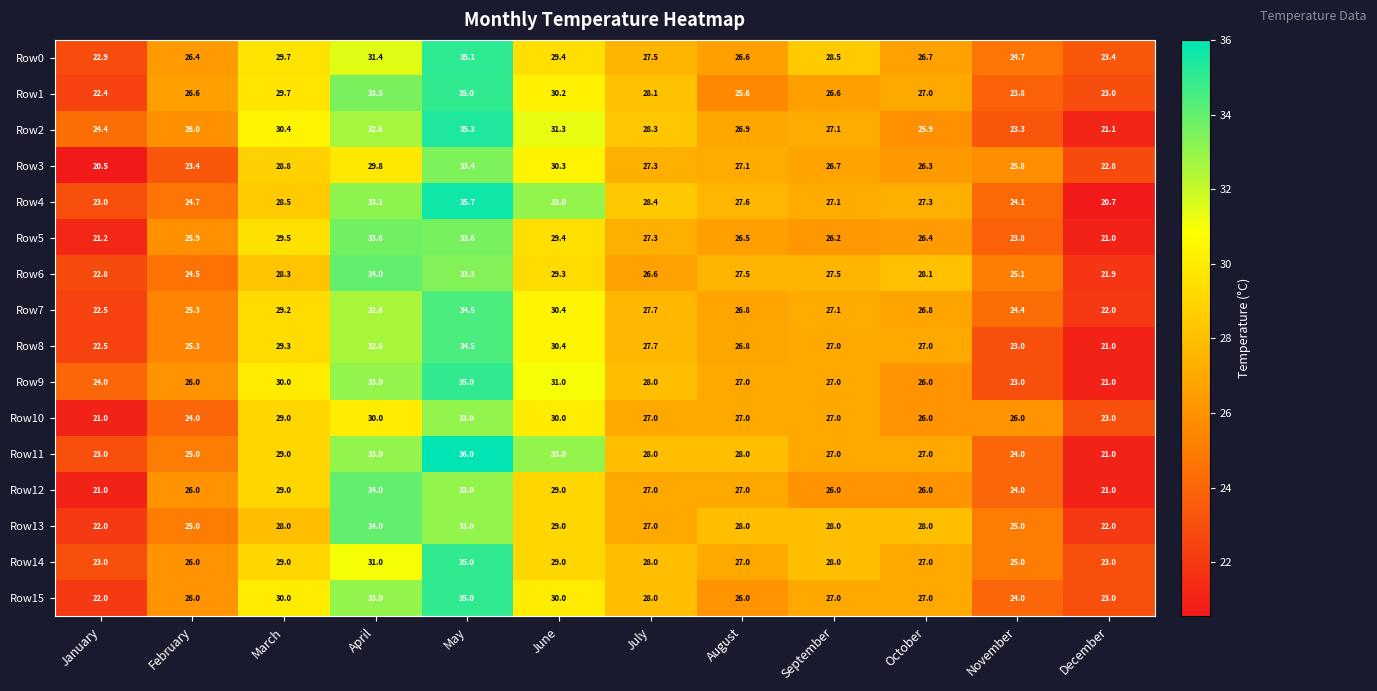

What is the spread (max minus min) of values at March?

2.4